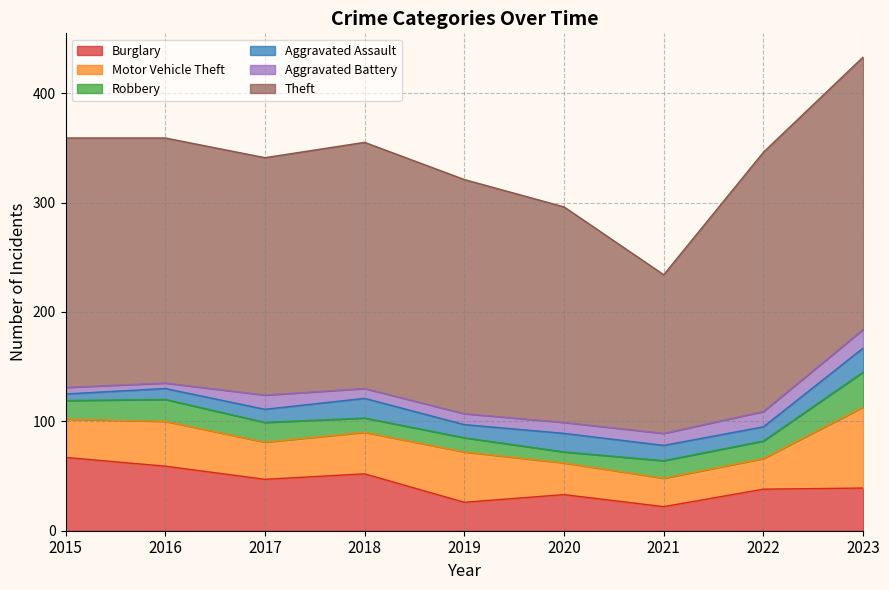

What is the smallest value displayed?

5